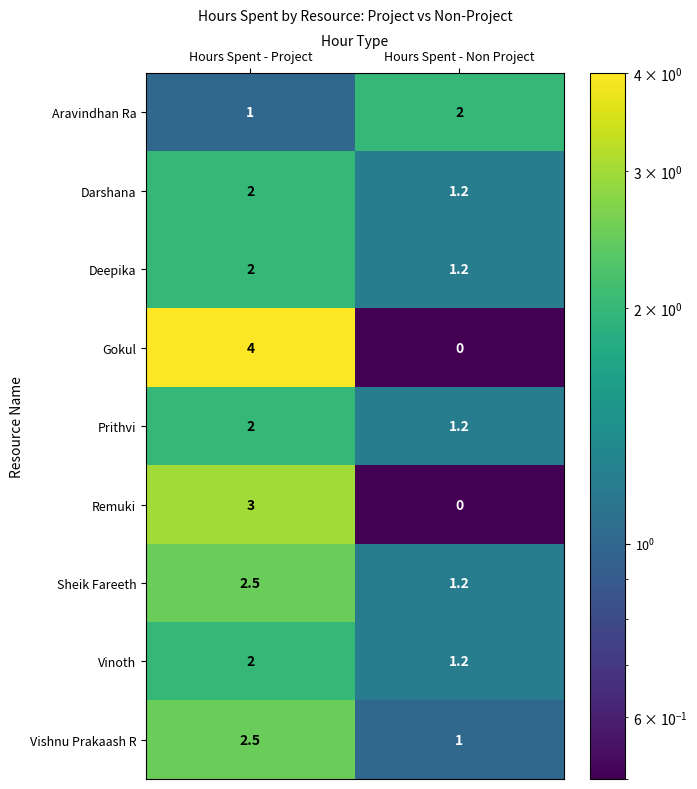

At which label is Prithvi closest to 1?

Hours Spent - Non Project